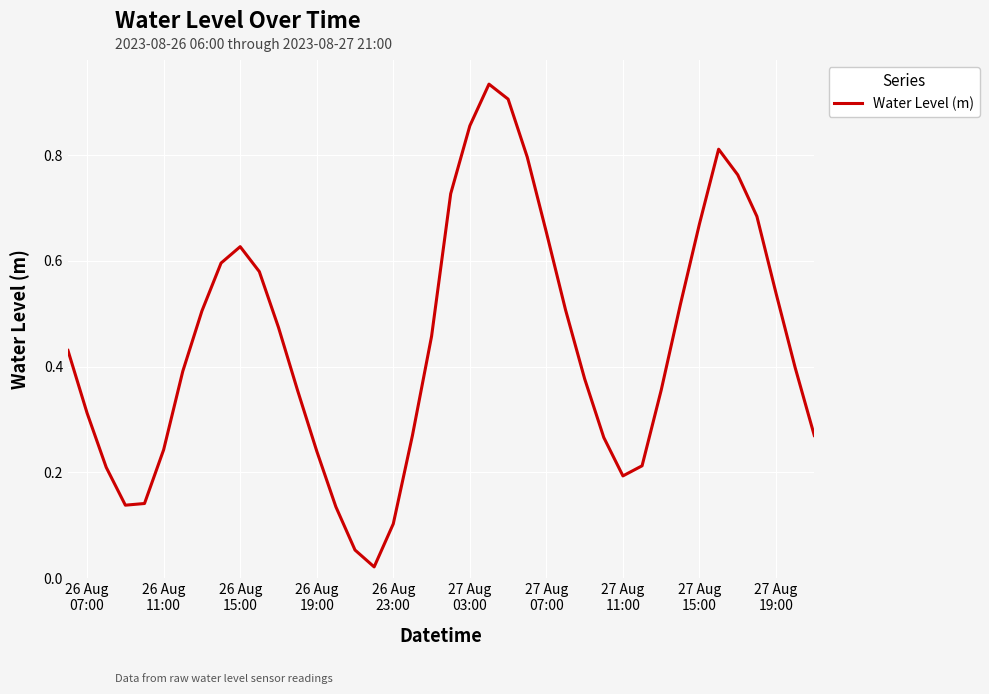

Does the chart have visible grid lines?

Yes